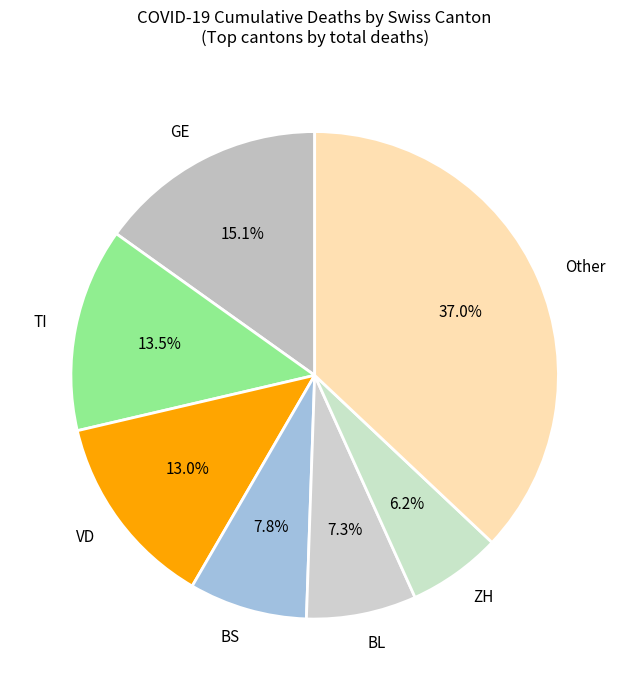

Rank the categories by value from highest to lowest.

Other, GE, TI, VD, BS, BL, ZH